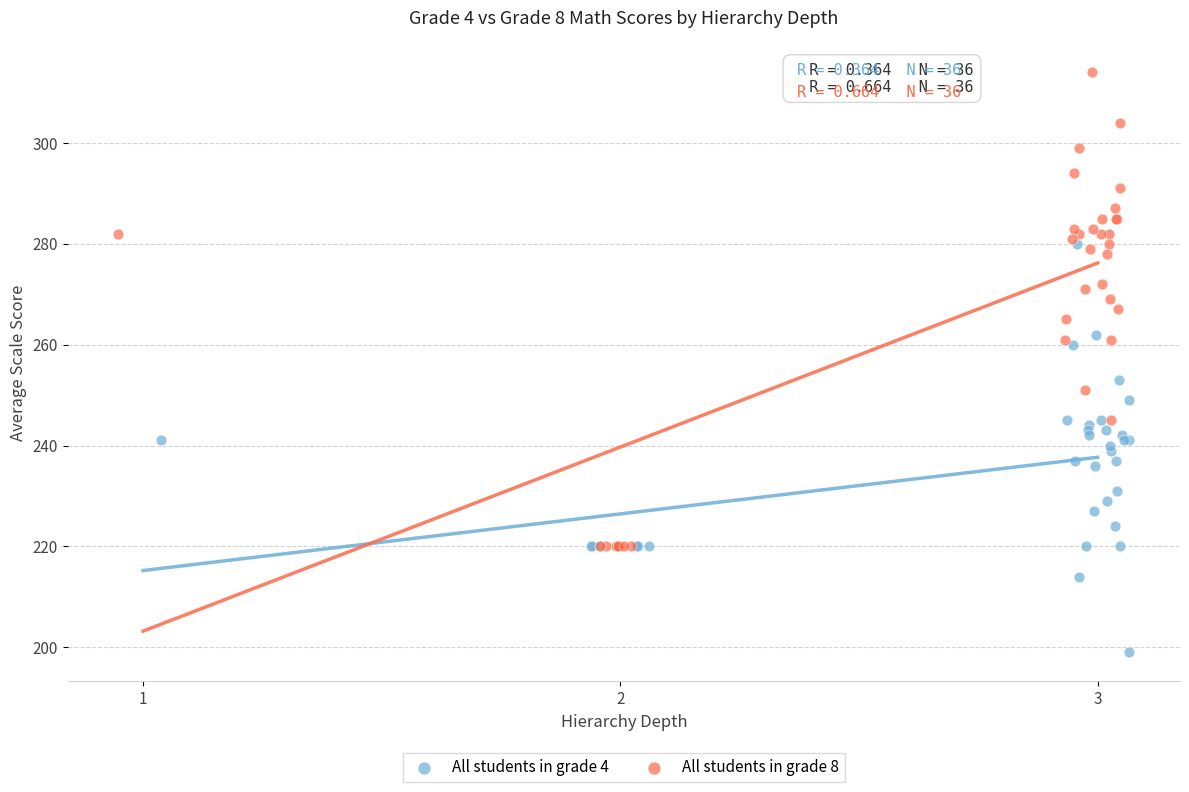

Which series reaches the maximum Y coordinate?

All students in grade 8